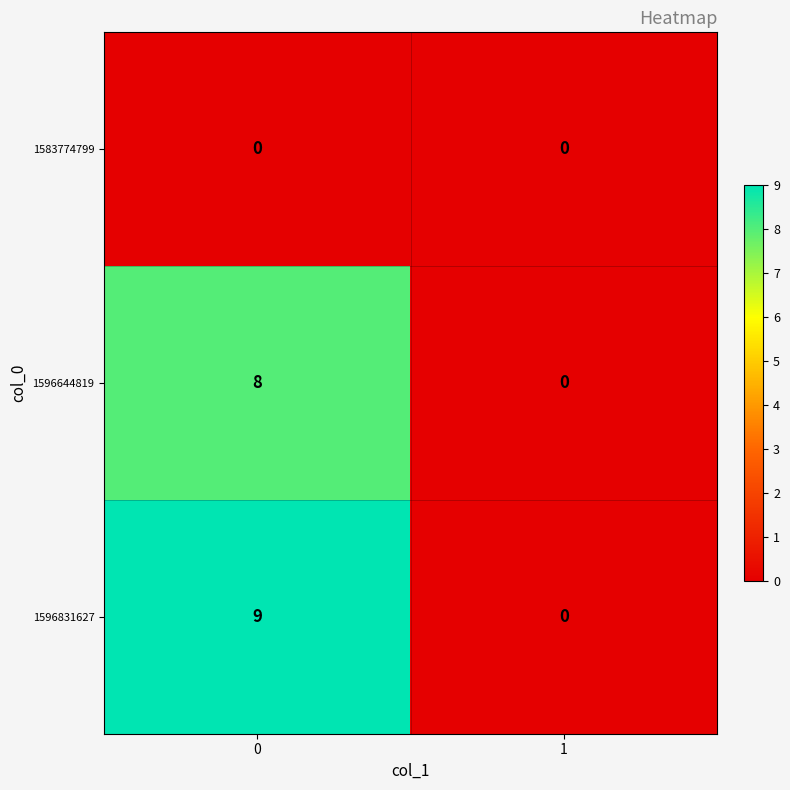

How many distinct data groups are displayed?

3